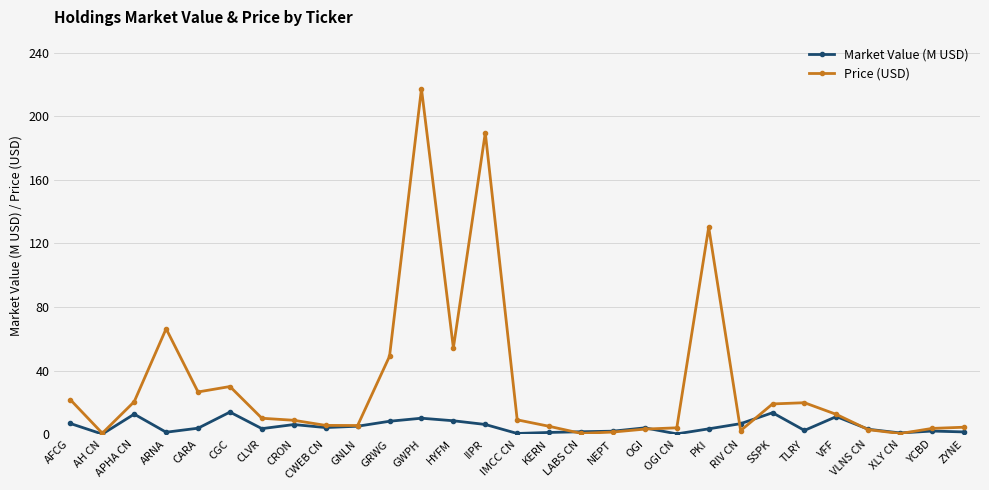

What is the difference between the maximum and minimum values in the Market Value (M USD) series?

13.8